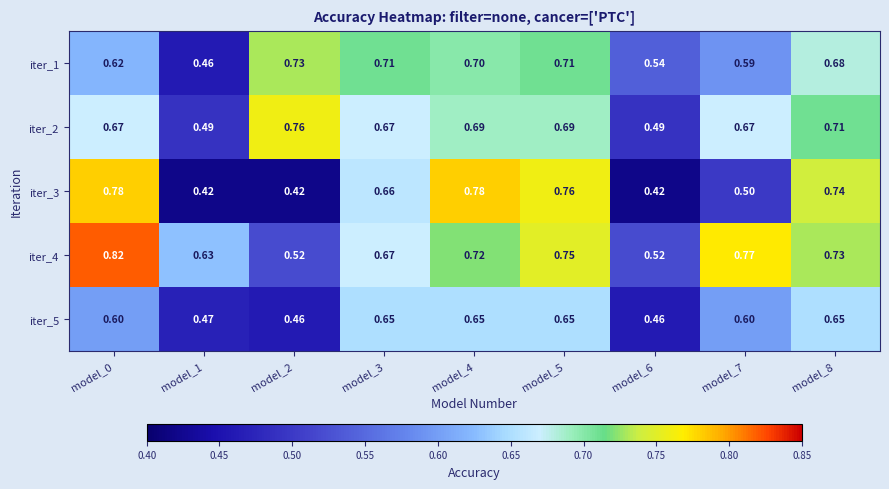

Is the value of iter_2 at model_4 greater than the value of iter_4 at model_1?

Yes